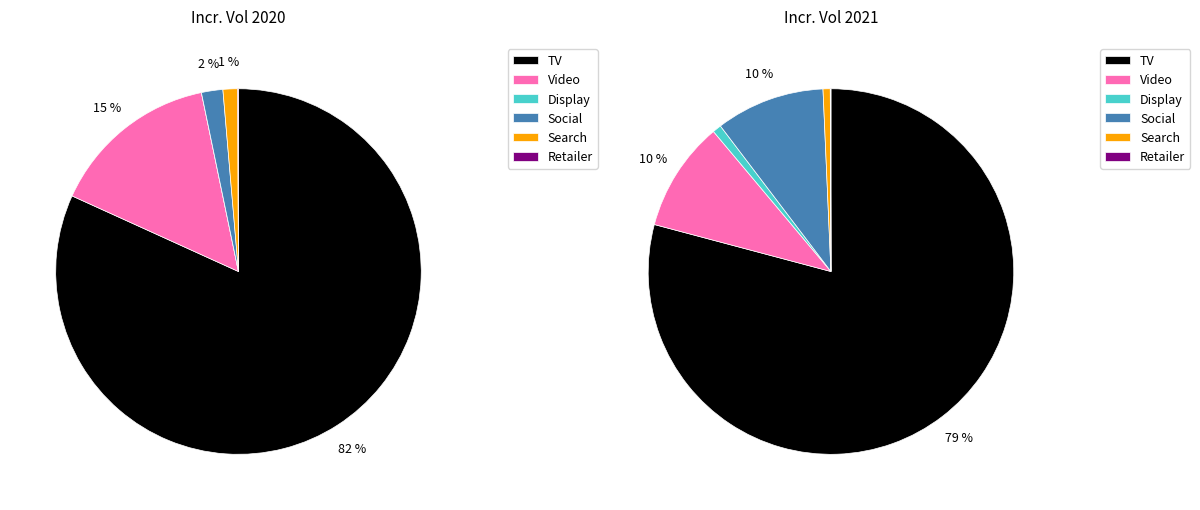

The Social slice represents 1% of the pie. True or false?

False